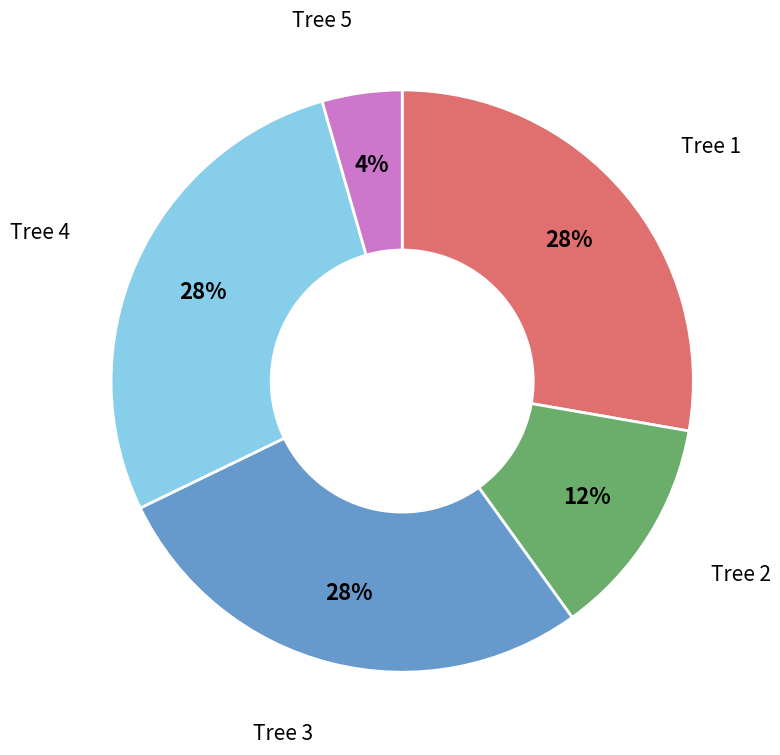

Does any single category account for the majority?

No